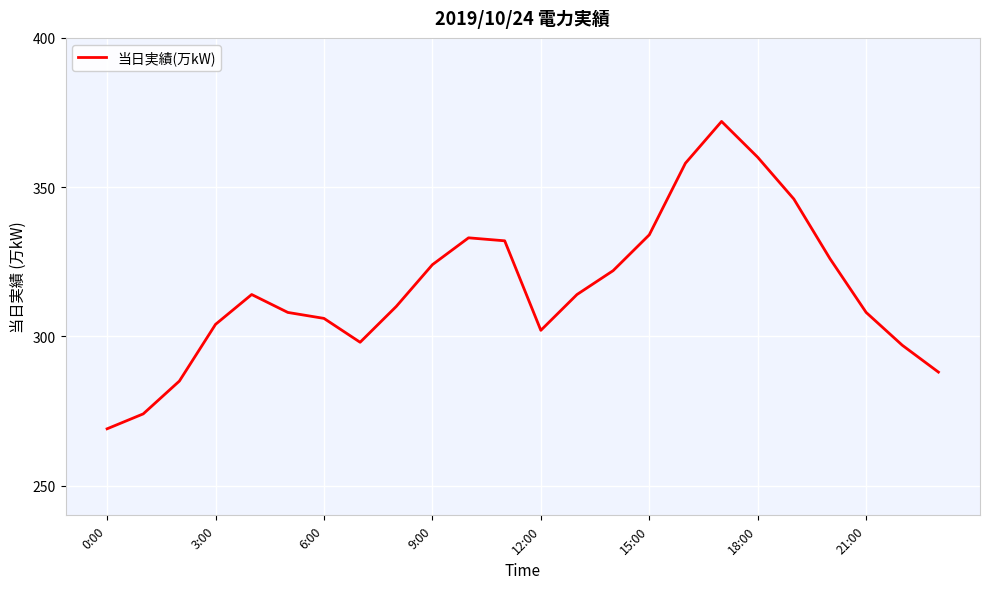

What is the difference between the maximum and minimum values?

103